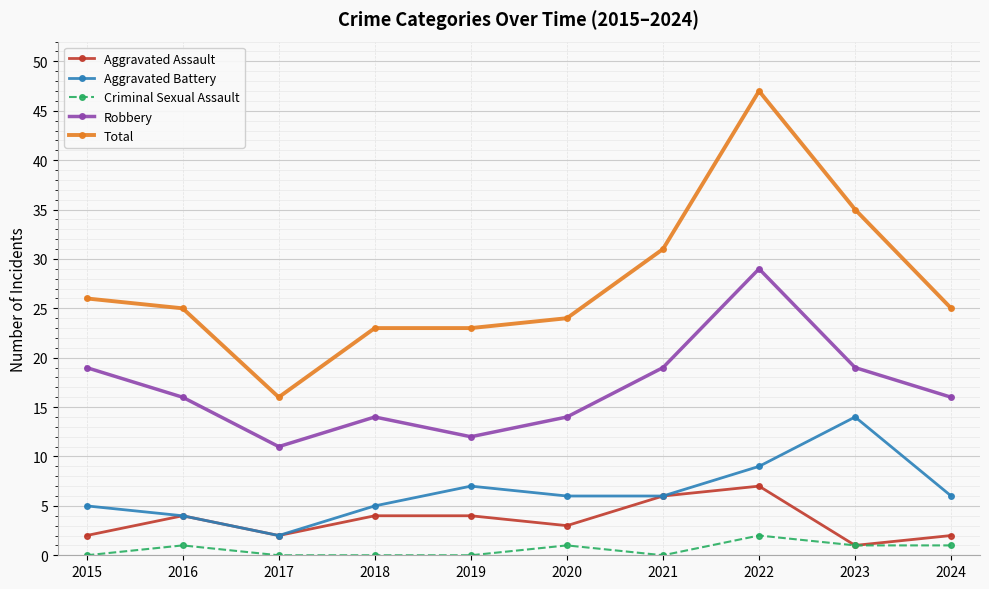

What is the total value across all series at 2019?

46